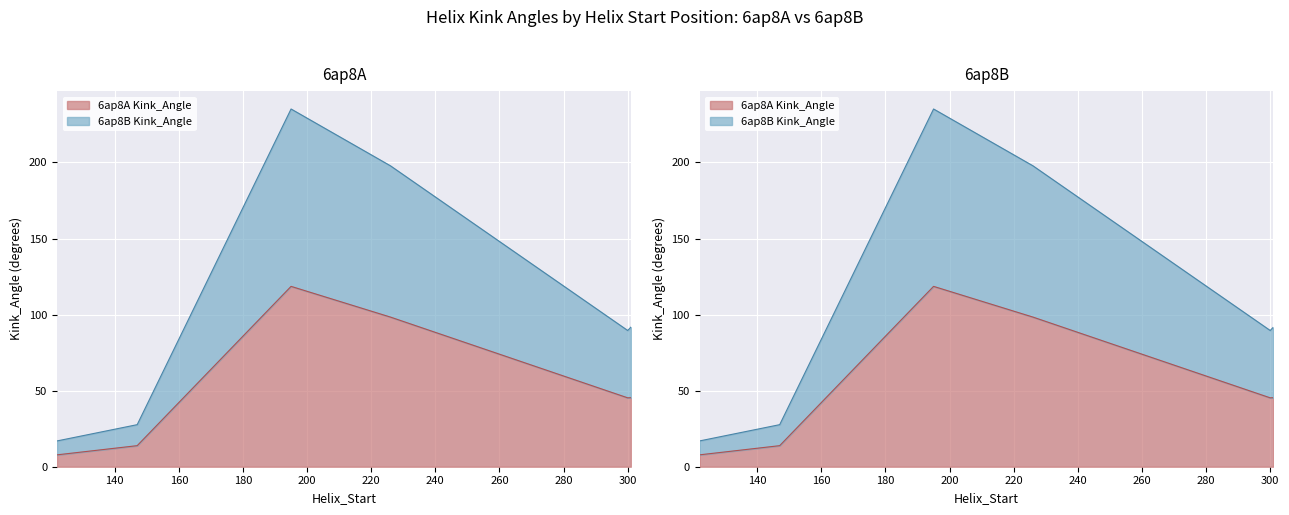

True or false: 6ap8B Kink_Angle and 6ap8A Kink_Angle cross at least once.

False